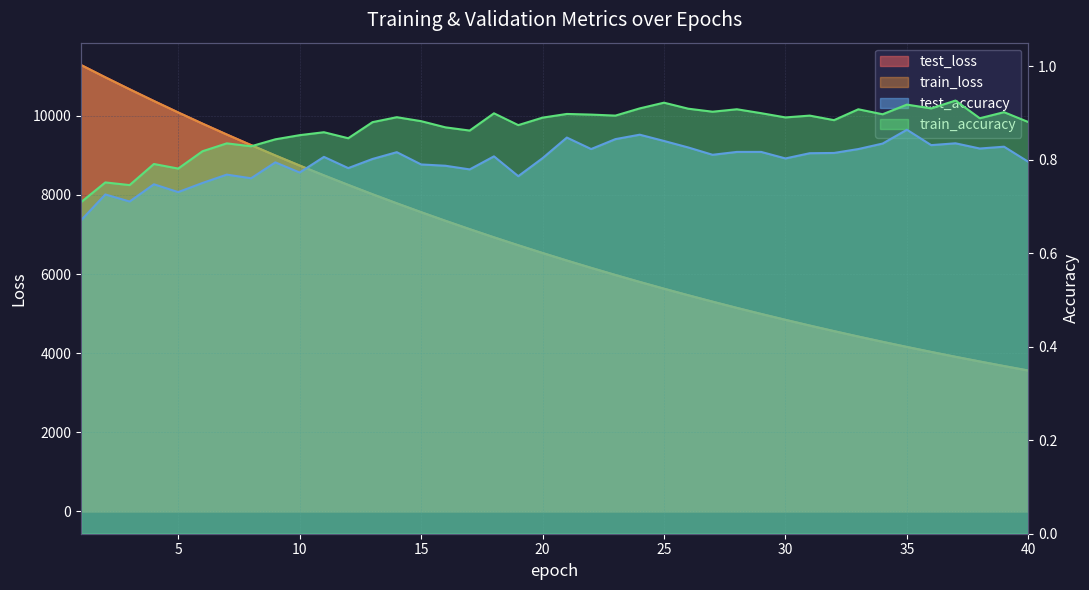

True or false: train_accuracy has a value of 0.6 at 26.

False